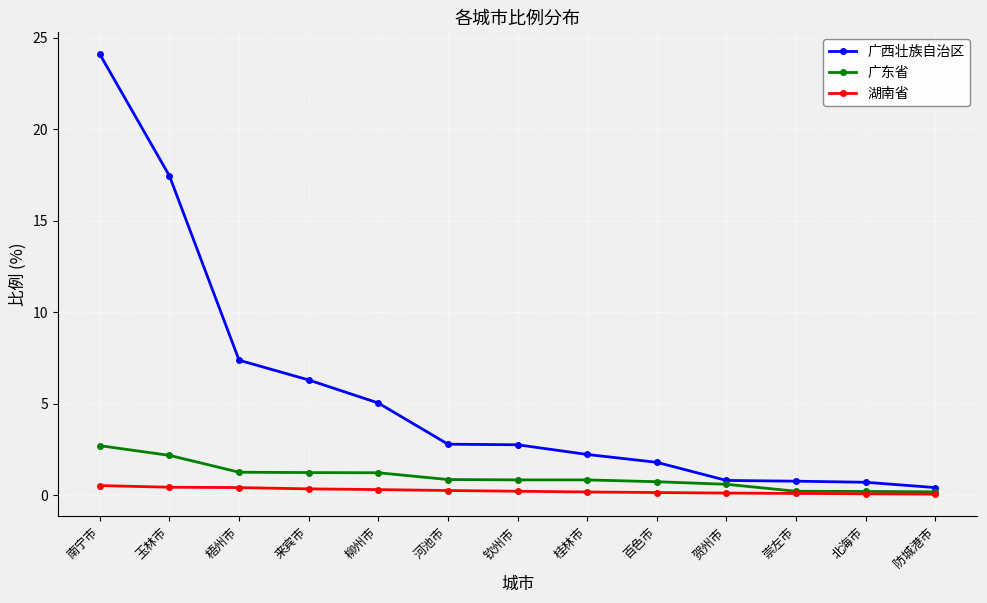

Is it true that 广西壮族自治区 equals 11.6 at 玉林市?

False